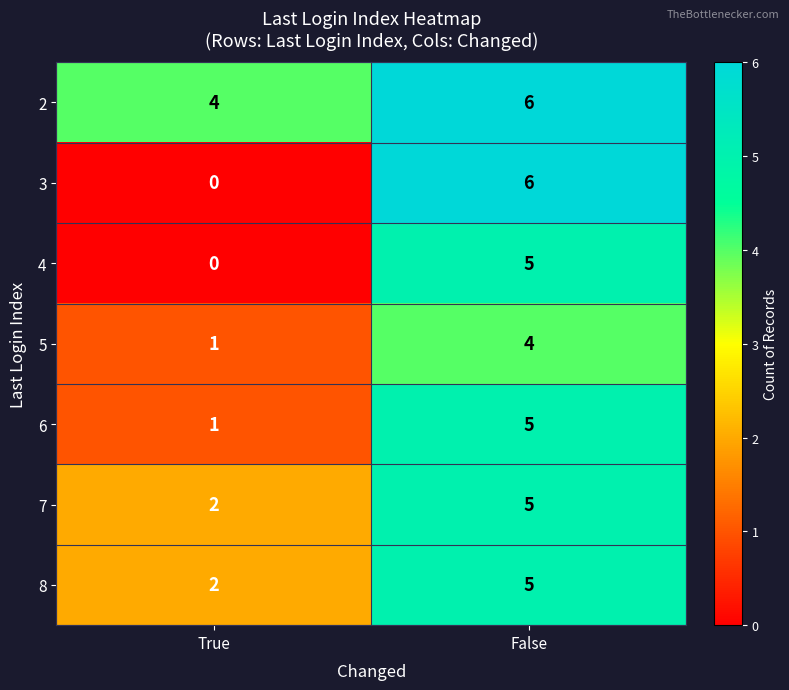

The value of 4 at False is 5. True or false?

True